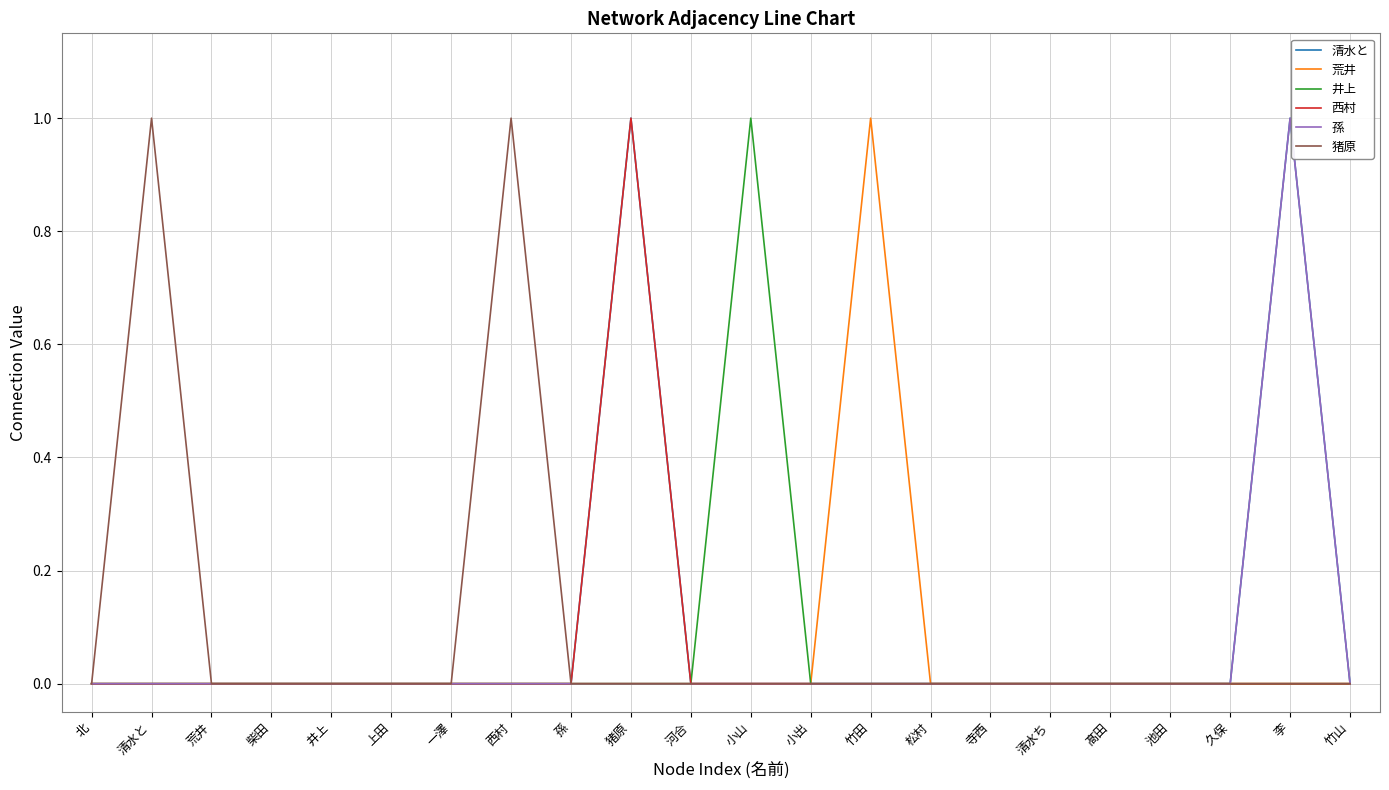

Reading left to right, list all the values displayed in this chart.

清水と: 北=0	清水と=0	荒井=0	柴田=0	井上=0	上田=0	一澤=0	西村=0	孫=0	猪原=1	河合=0	小山=0	小出=0	竹田=0	松村=0	寺西=0	清水ち=0	髙田=0	池田=0	久保=0	李=1	竹山=0
荒井: 北=0	清水と=0	荒井=0	柴田=0	井上=0	上田=0	一澤=0	西村=0	孫=0	猪原=0	河合=0	小山=0	小出=0	竹田=1	松村=0	寺西=0	清水ち=0	髙田=0	池田=0	久保=0	李=0	竹山=0
井上: 北=0	清水と=0	荒井=0	柴田=0	井上=0	上田=0	一澤=0	西村=0	孫=0	猪原=0	河合=0	小山=1	小出=0	竹田=0	松村=0	寺西=0	清水ち=0	髙田=0	池田=0	久保=0	李=0	竹山=0
西村: 北=0	清水と=0	荒井=0	柴田=0	井上=0	上田=0	一澤=0	西村=0	孫=0	猪原=1	河合=0	小山=0	小出=0	竹田=0	松村=0	寺西=0	清水ち=0	髙田=0	池田=0	久保=0	李=0	竹山=0
孫: 北=0	清水と=0	荒井=0	柴田=0	井上=0	上田=0	一澤=0	西村=0	孫=0	猪原=0	河合=0	小山=0	小出=0	竹田=0	松村=0	寺西=0	清水ち=0	髙田=0	池田=0	久保=0	李=1	竹山=0
猪原: 北=0	清水と=1	荒井=0	柴田=0	井上=0	上田=0	一澤=0	西村=1	孫=0	猪原=0	河合=0	小山=0	小出=0	竹田=0	松村=0	寺西=0	清水ち=0	髙田=0	池田=0	久保=0	李=0	竹山=0